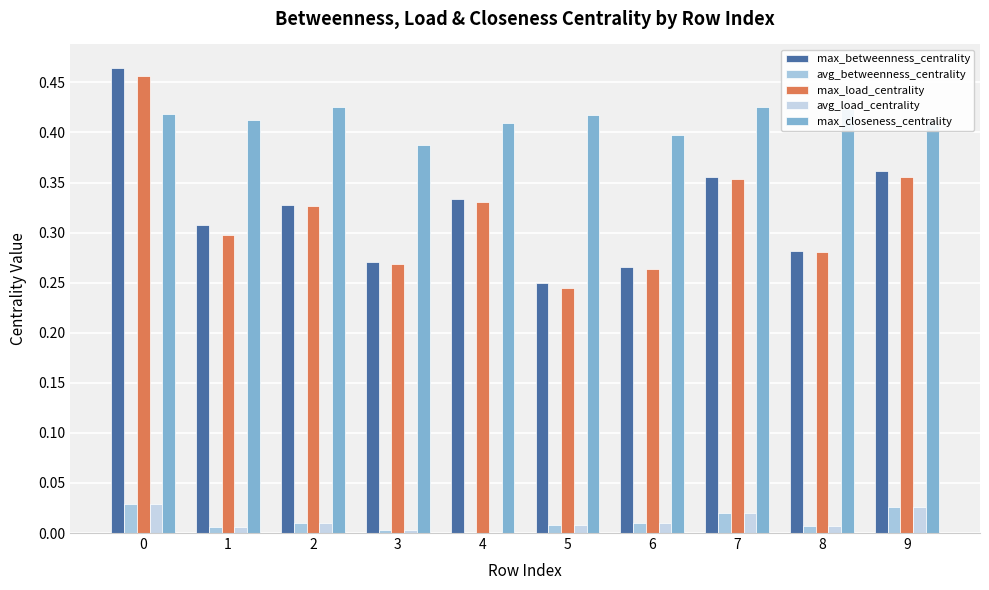

What are all the series names shown in the legend?

max_betweenness_centrality, avg_betweenness_centrality, max_load_centrality, avg_load_centrality, max_closeness_centrality